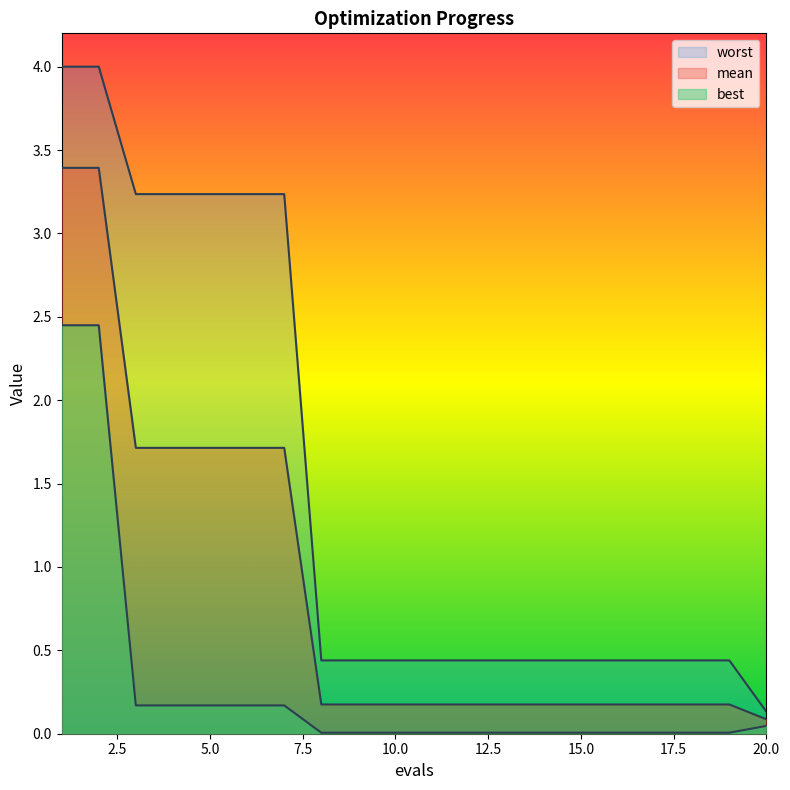

True or false: best and mean intersect in this chart.

False